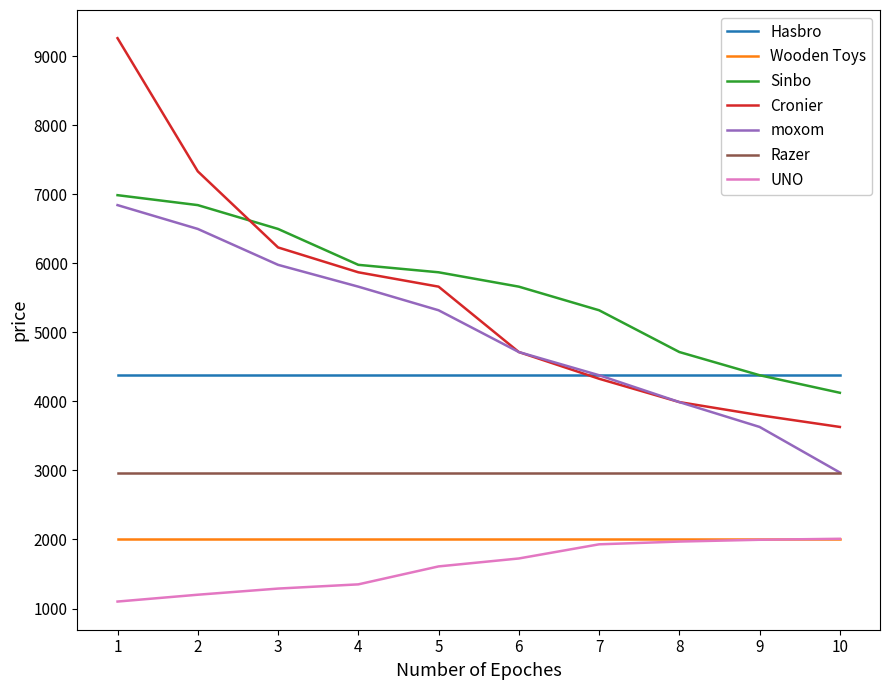

Which label corresponds to the smallest value in the chart?

1